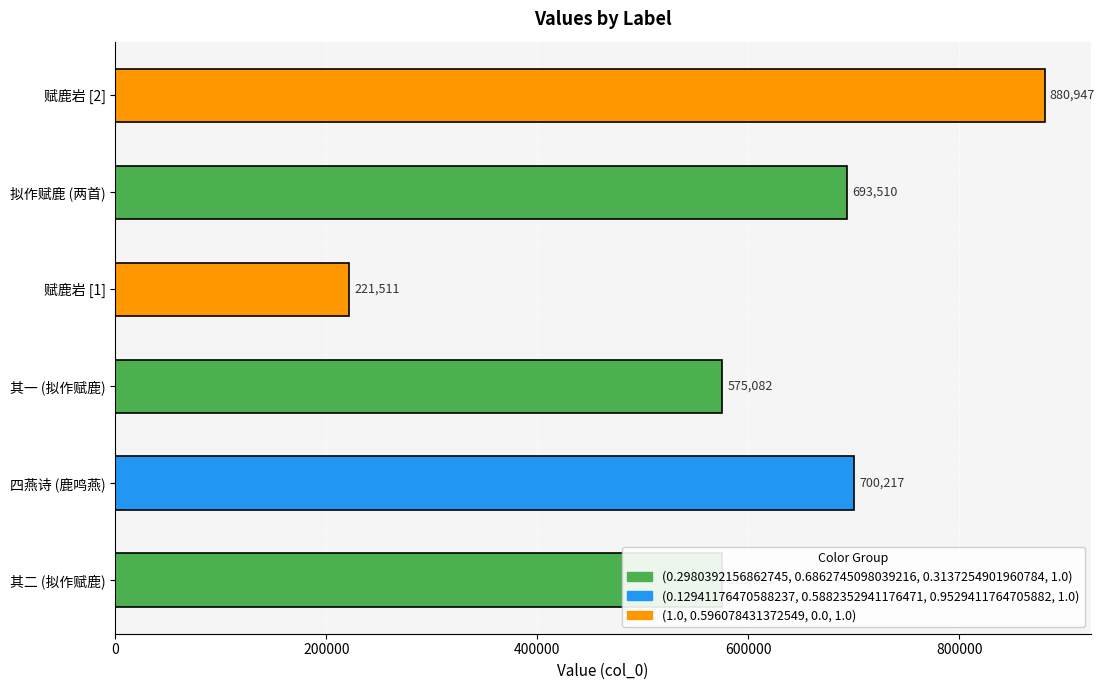

How many data points are less than 693510?

3